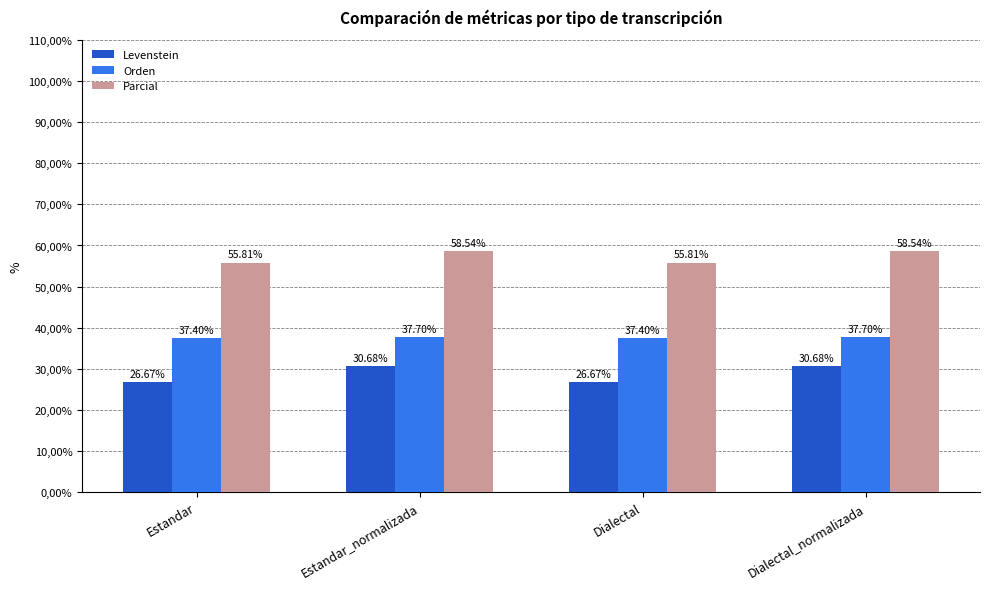

What are all the series names shown in the legend?

Levenstein, Orden, Parcial